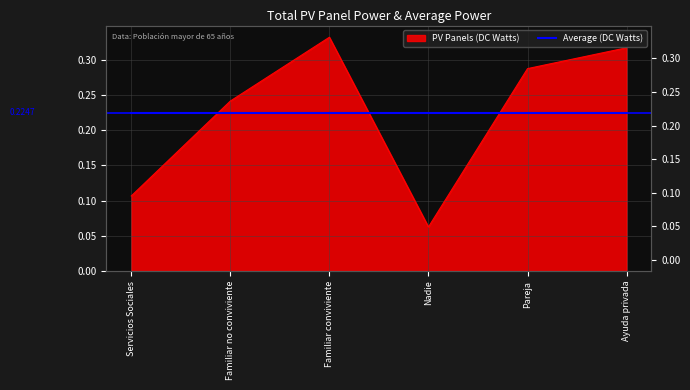

What is the smallest value displayed?

0.1